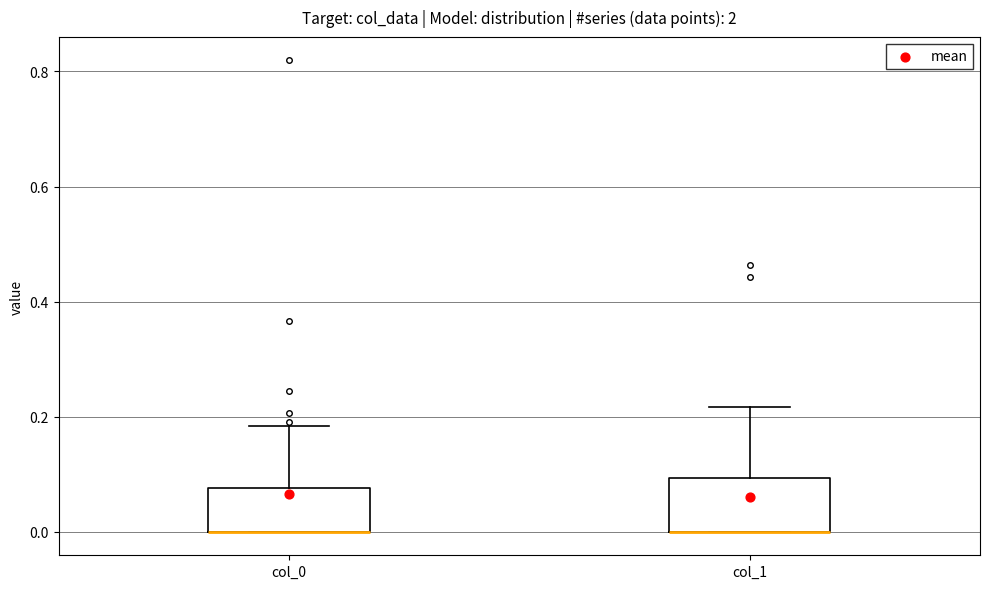

Reading left to right, read every box against the y-axis: the position of its median line, the range the box covers, and the ends of its whiskers. The values are not printed on the chart, so give them approximately, as read against the axis.

col_0: median 0.00 (drawn on the box's lower edge), box 0.00 to 0.08, whiskers 0.00 to 0.18
col_1: median 0.00 (drawn on the box's lower edge), box 0.00 to 0.10, whiskers 0.00 to 0.22